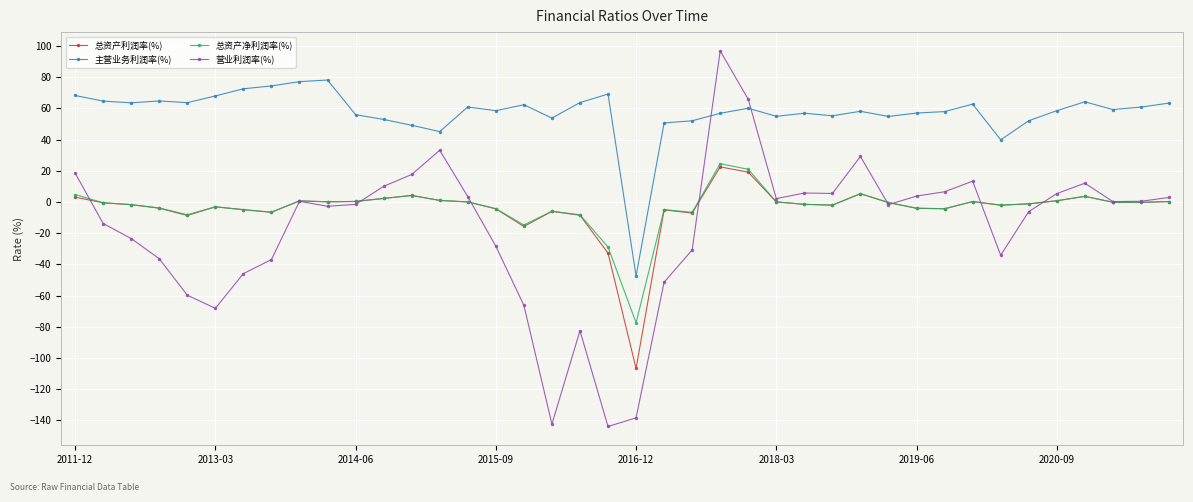

What is the difference between the maximum and minimum values in the 主营业务利润率(%) series?

125.7